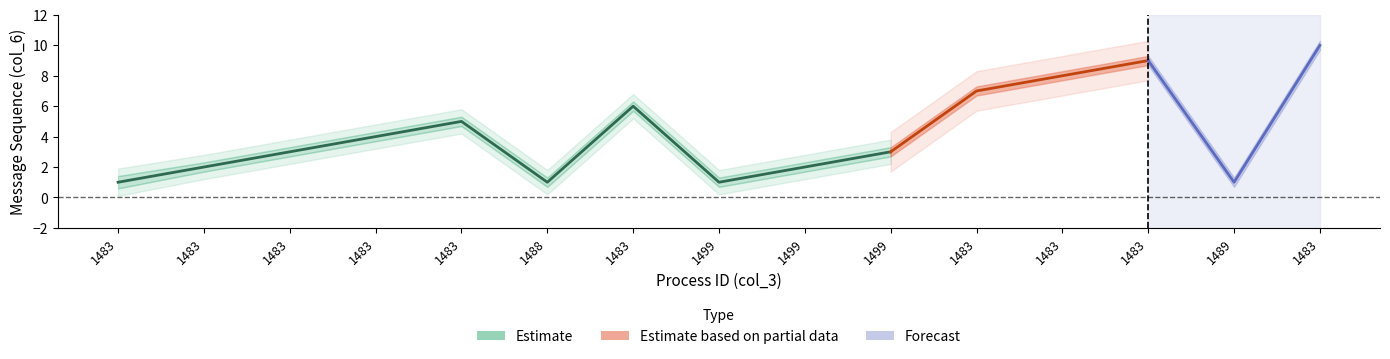

True or false: Forecast and Estimate intersect in this chart.

False